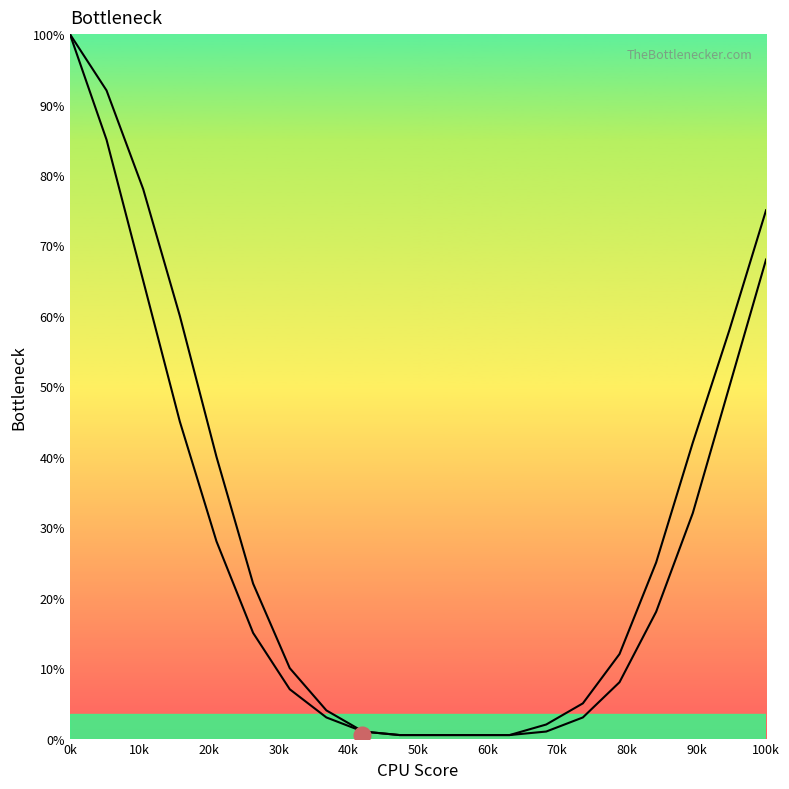

How many categories are shown in the chart?

20